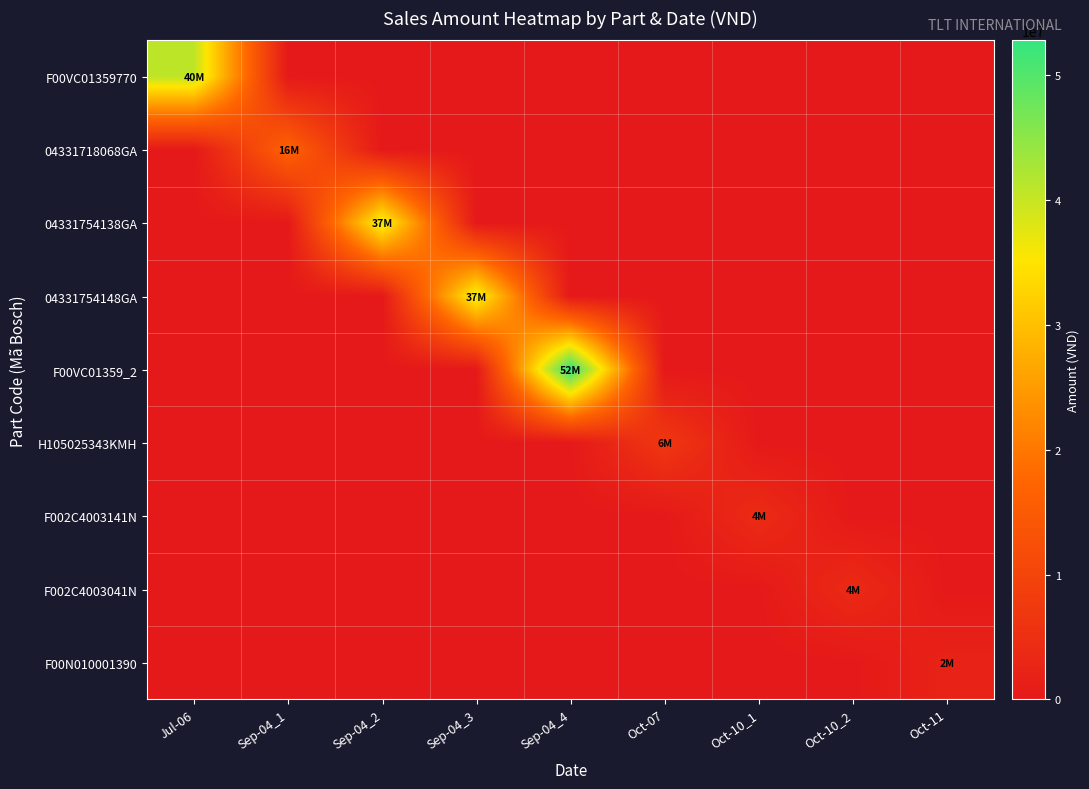

At which category is the sum across all series the highest?

Sep-04_4